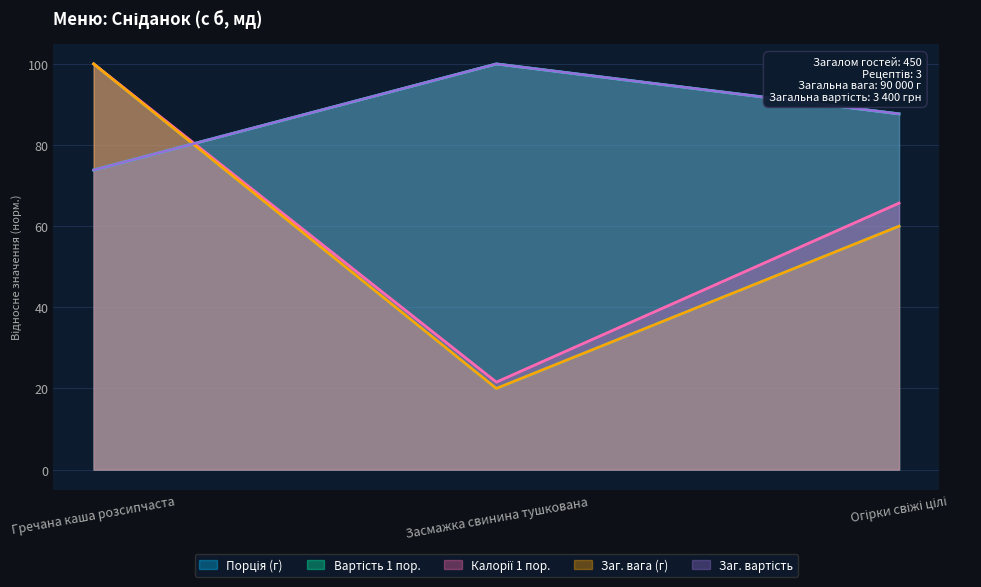

What is the difference between the highest and lowest values at Засмажка свинина тушкована?

80.0